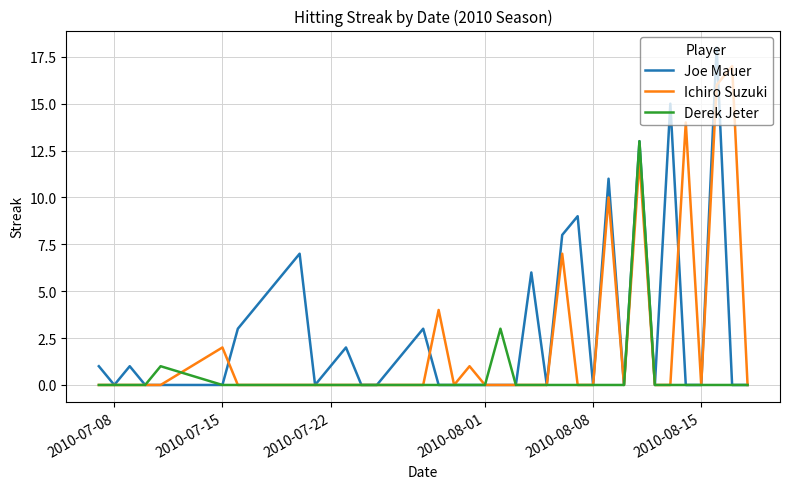

Which series has the largest total across all categories?

Joe Mauer